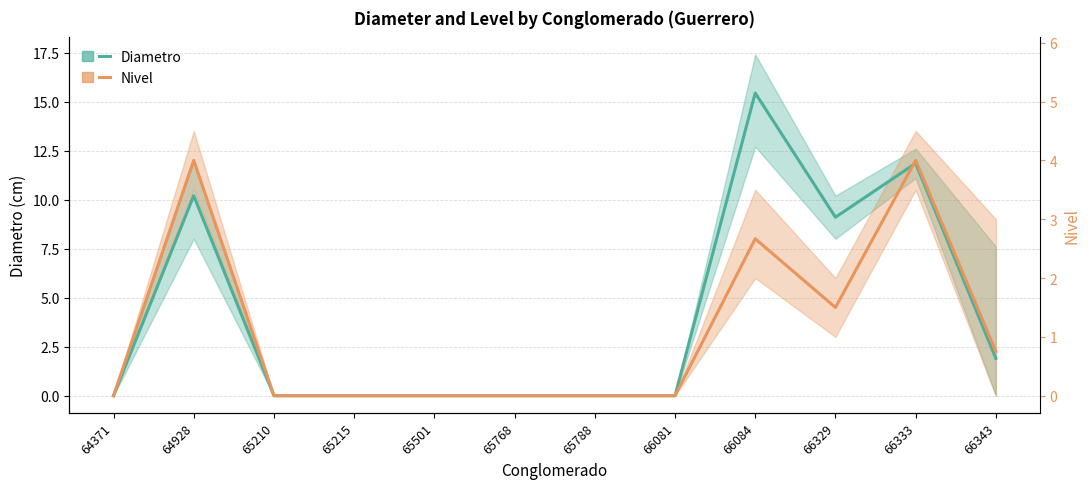

The value of Diametro at 66084 is 15.4. True or false?

True